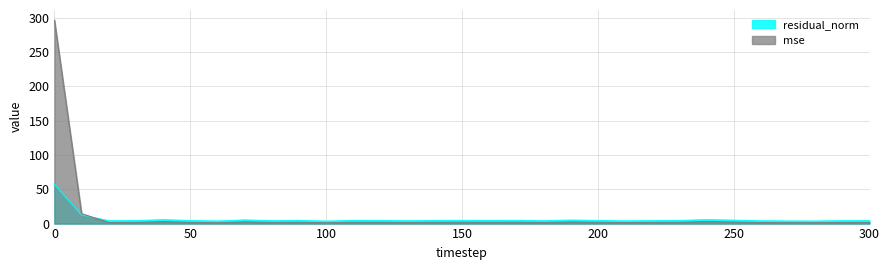

At which label is residual_norm closest to 30?

10